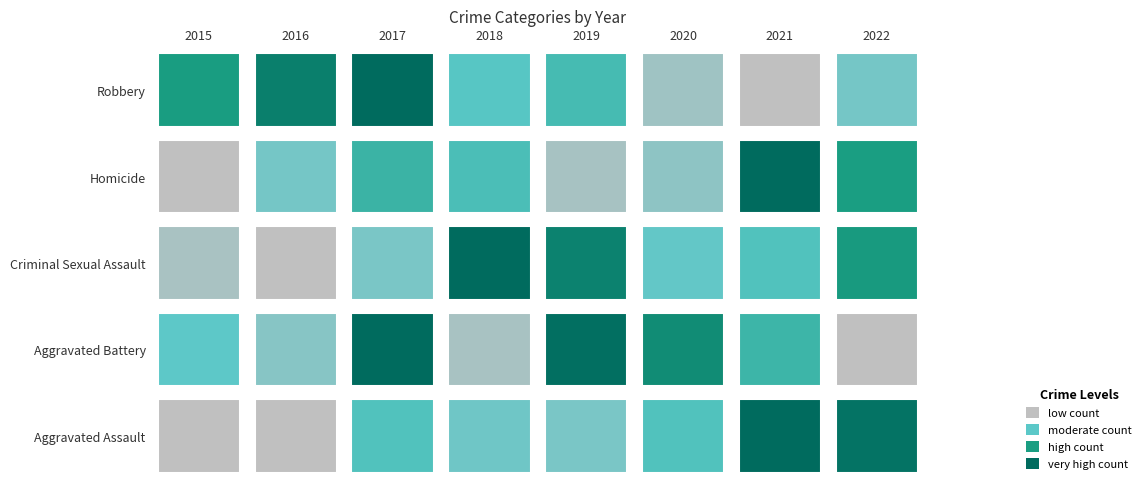

What is the total value across all series at 2018?

430